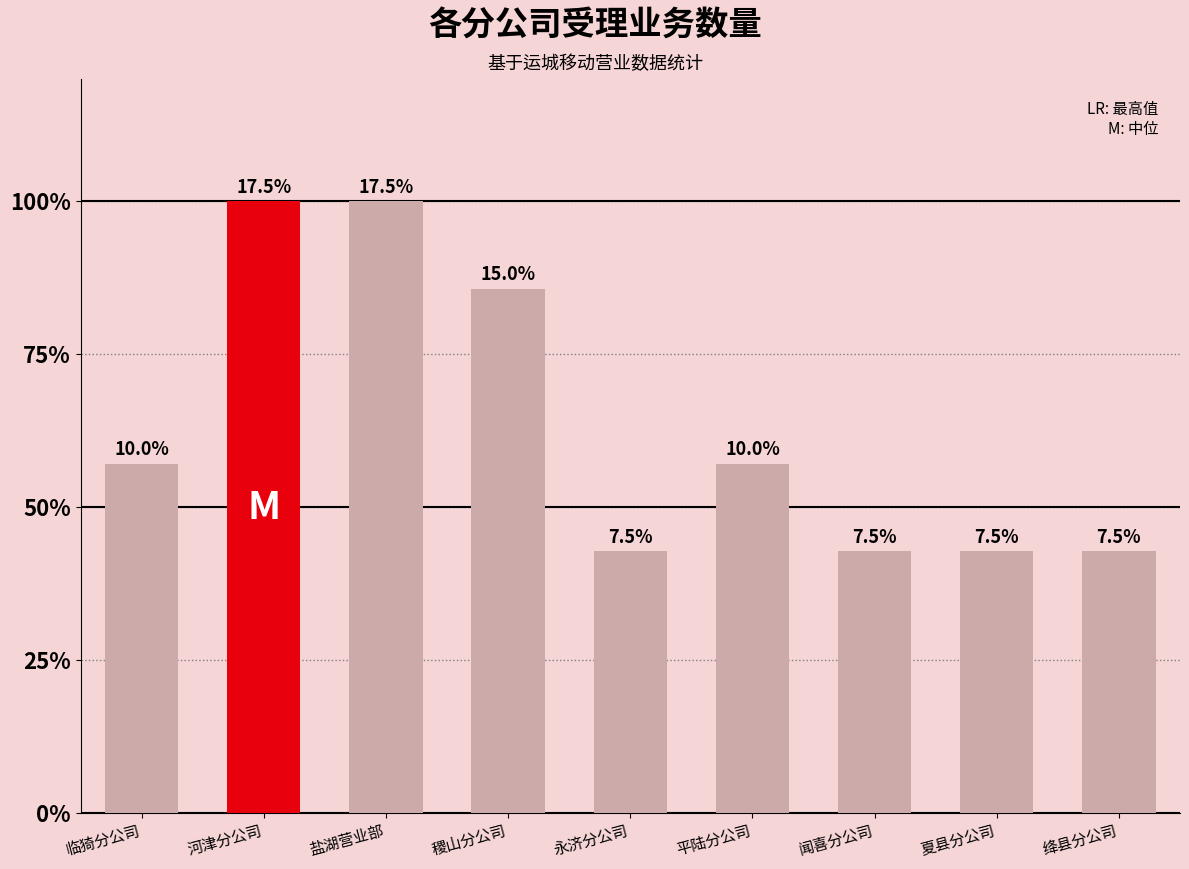

Are the bars horizontal?

No